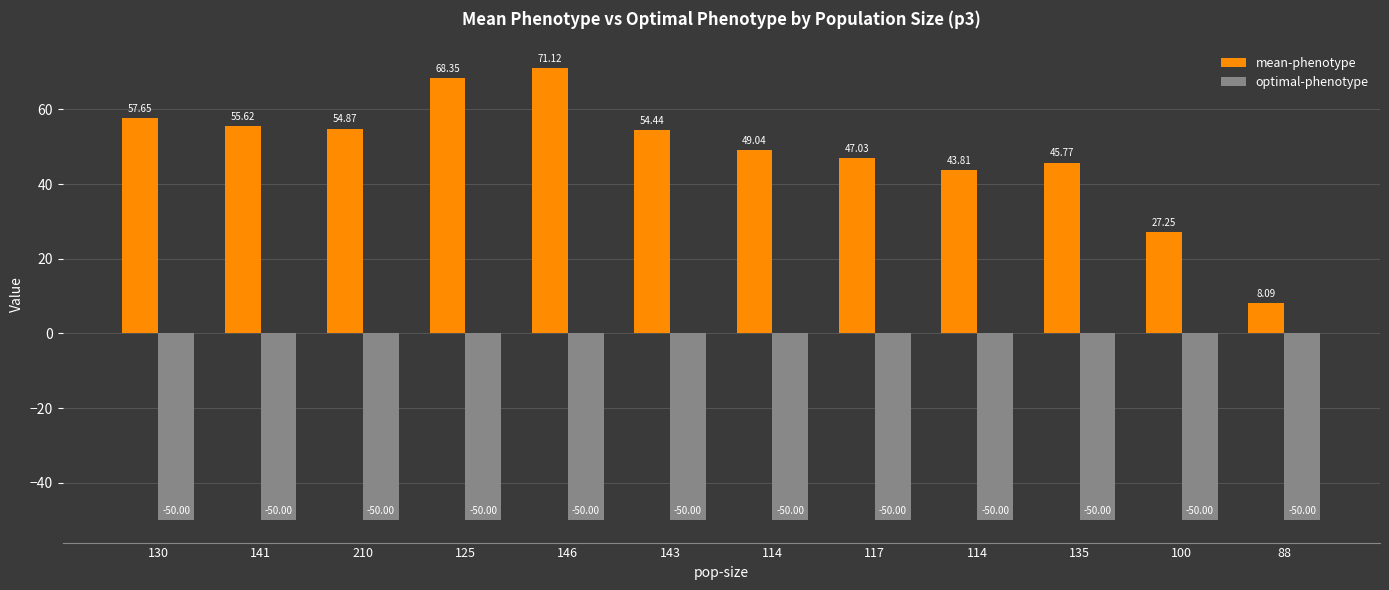

What is the maximum value for mean-phenotype?

71.1